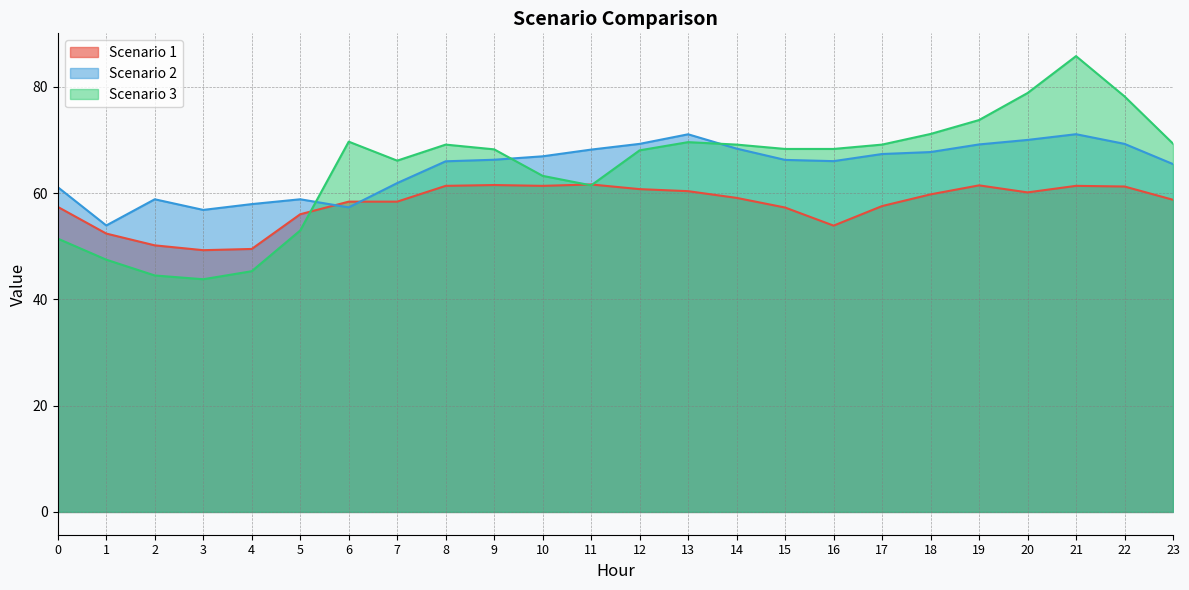

Does the chart have visible grid lines?

Yes